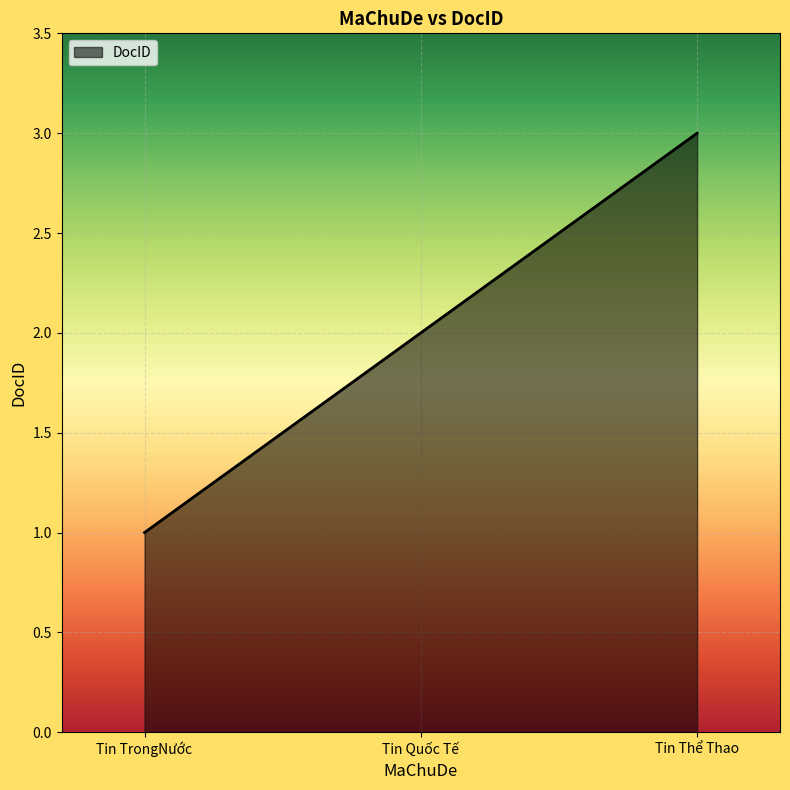

Count the number of data series in this chart.

1